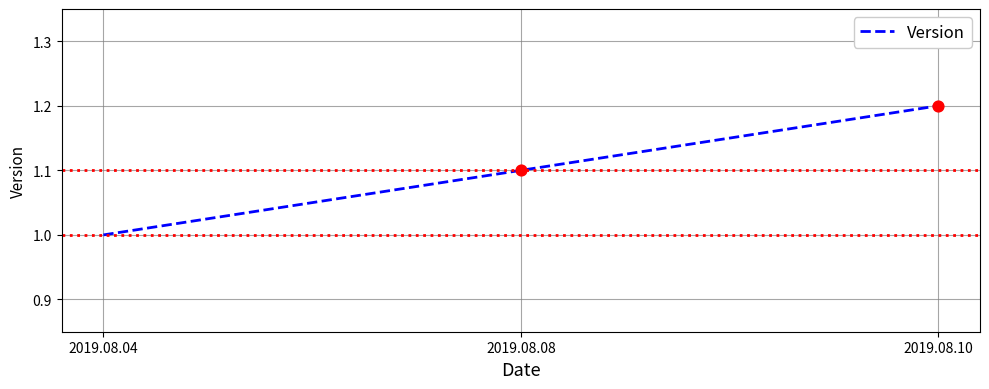

Between 2019.08.08 and 2019.08.10, which is larger?

2019.08.10